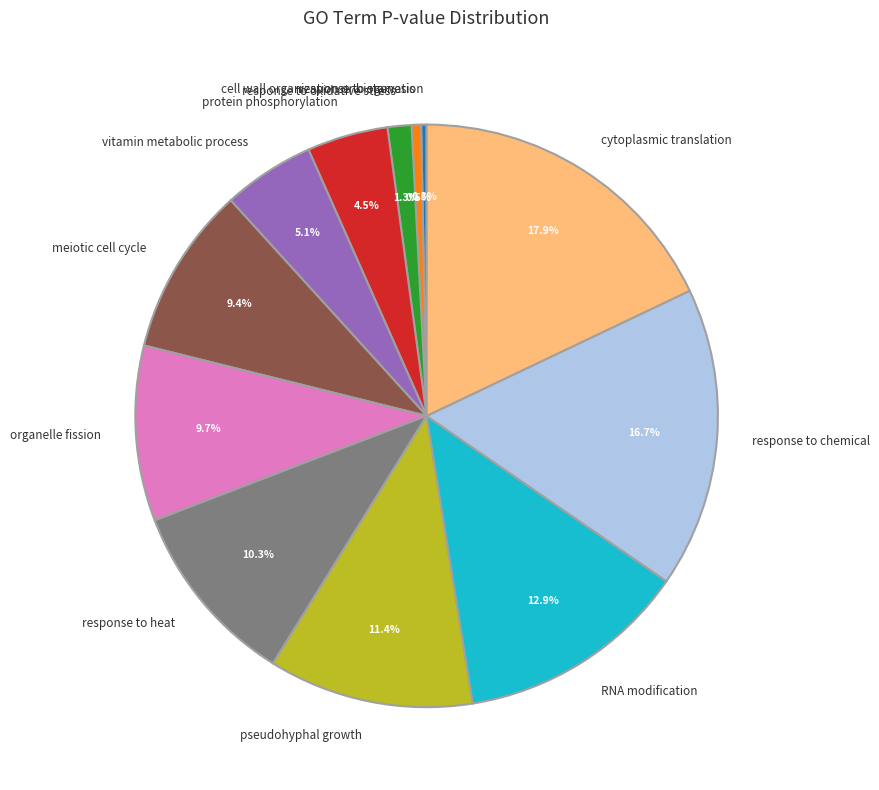

Does response to oxidative stress represent more than half of the total?

No